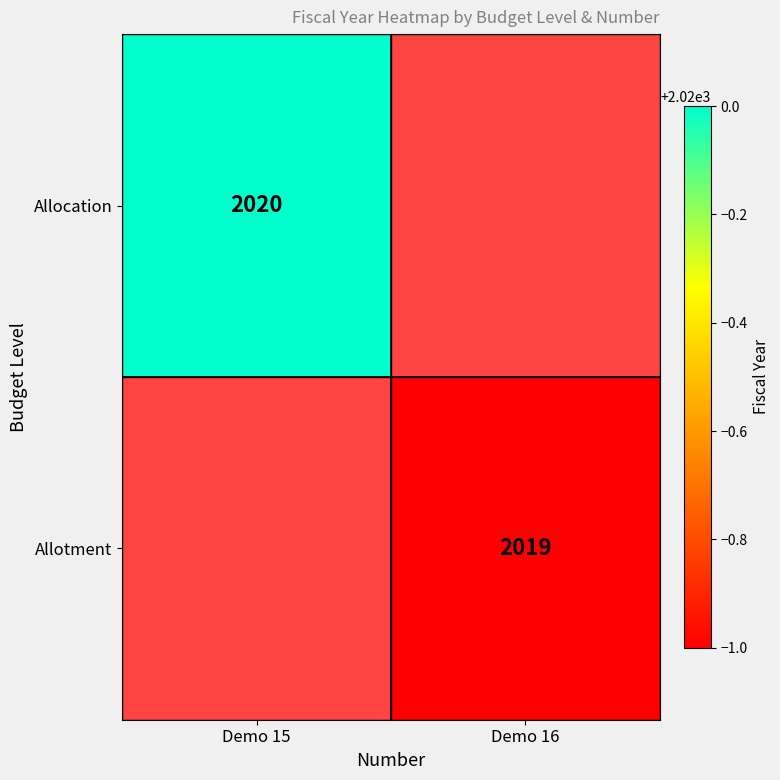

The value of Allocation at Demo 15 is 2020. True or false?

True